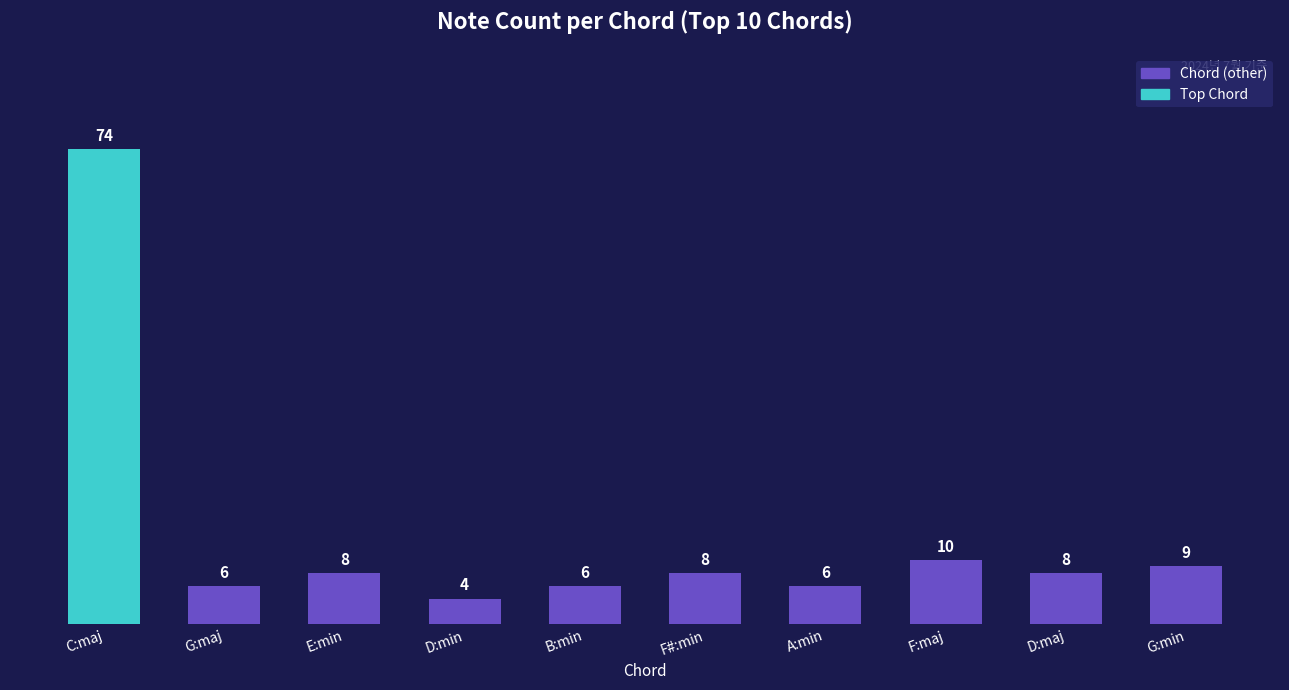

What is the greatest value displayed?

74